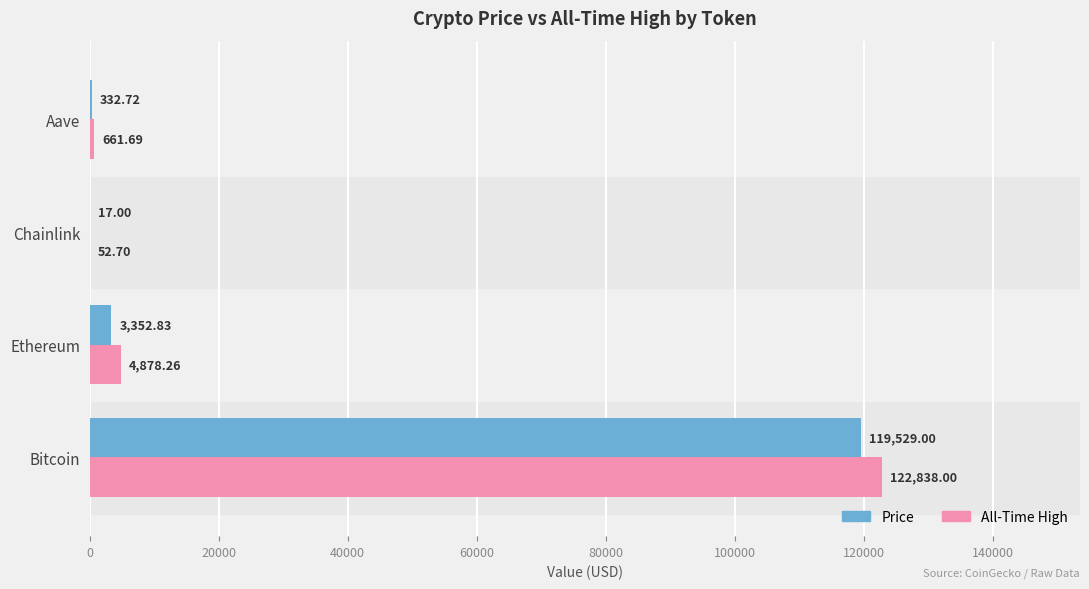

At which category is the sum across all series the highest?

Bitcoin